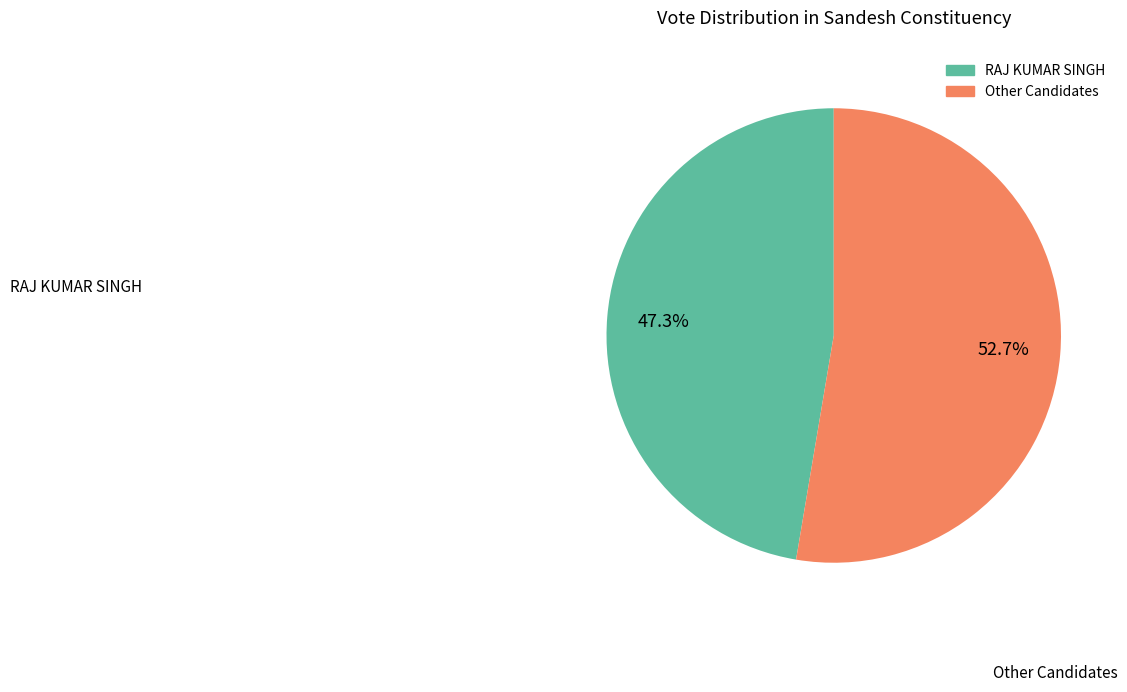

To the nearest percent, what is the difference between the largest and smallest slice percentages?

5%